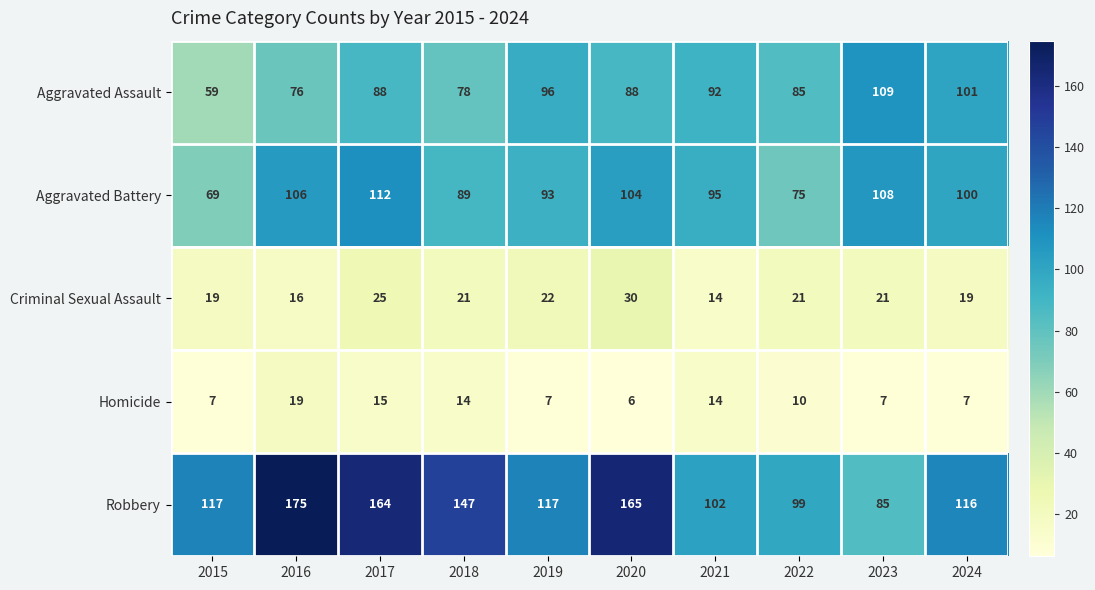

Rank the categories by Aggravated Battery value from highest to lowest.

2017, 2023, 2016, 2020, 2024, 2021, 2019, 2018, 2022, 2015